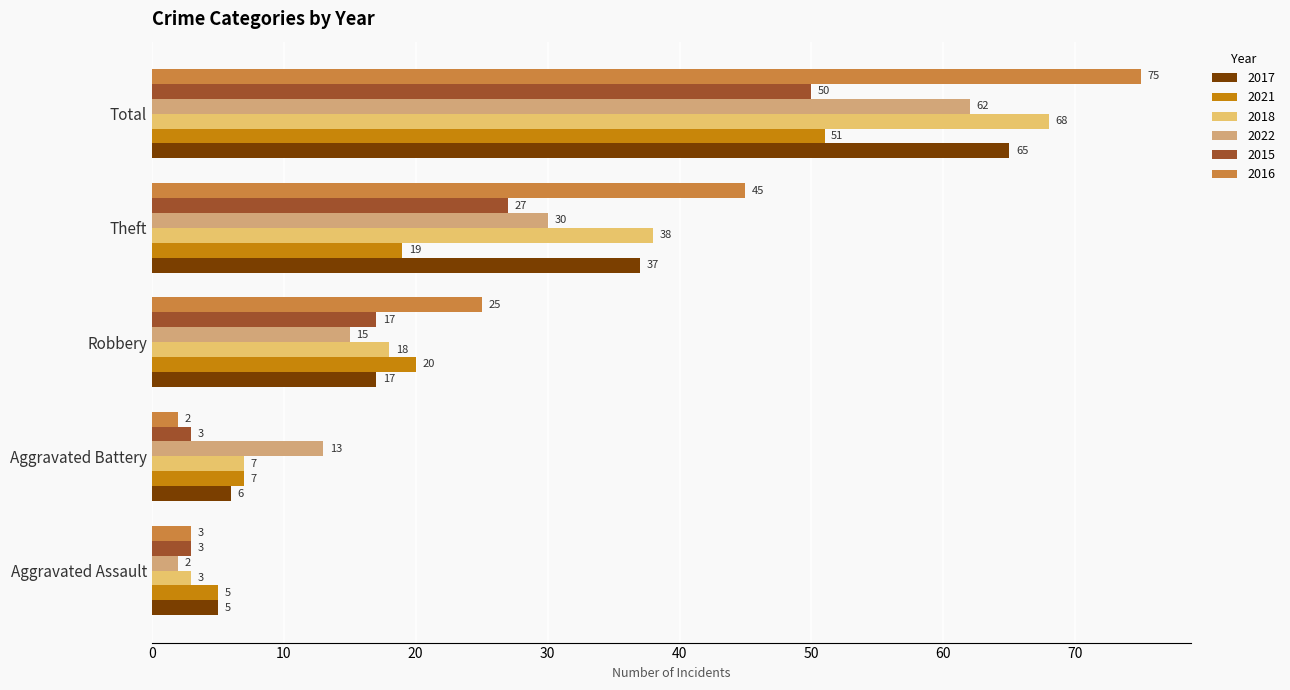

True or false: 2021 has a value of 19 at Theft.

True